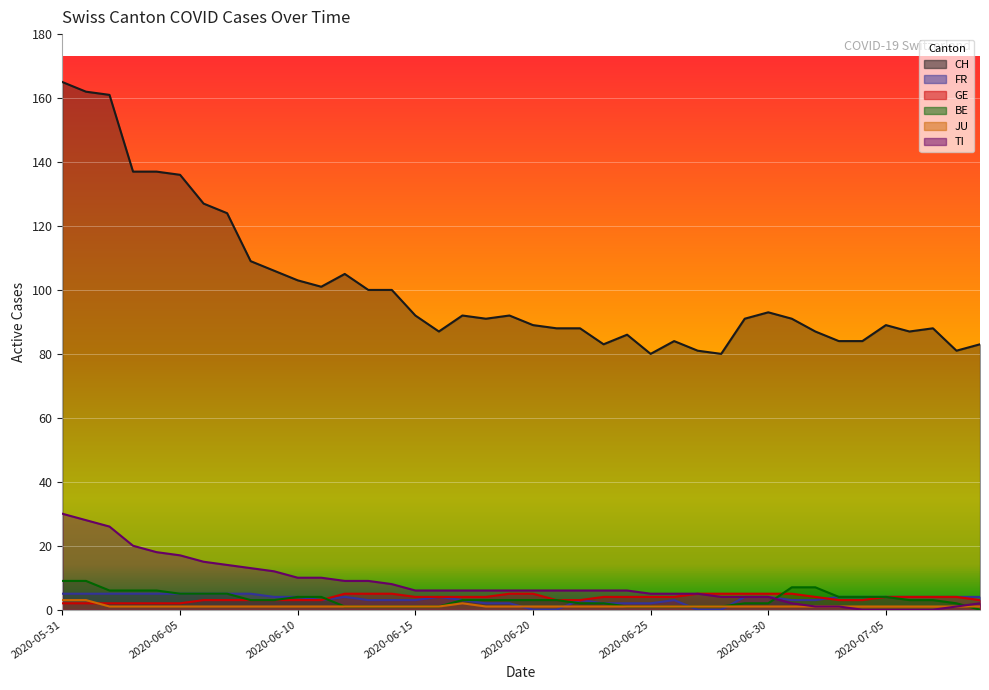

Which has a higher value, 2020-06-01 or 2020-06-23?

2020-06-01